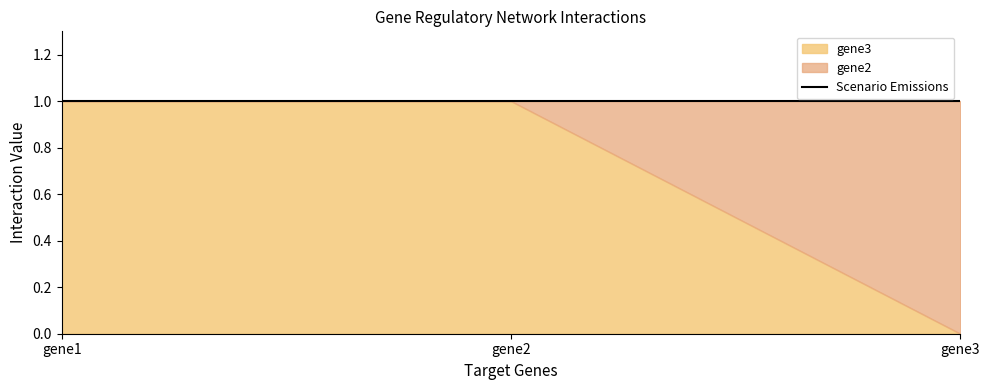

At how many categories does at least one series exceed 0?

3